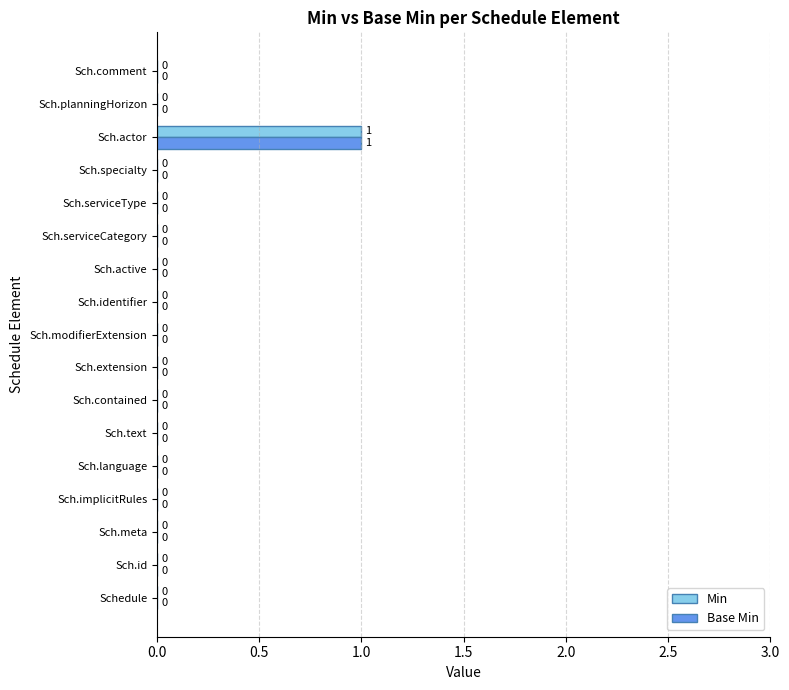

The Min series shows 0 at Sch.serviceType. True or false?

True